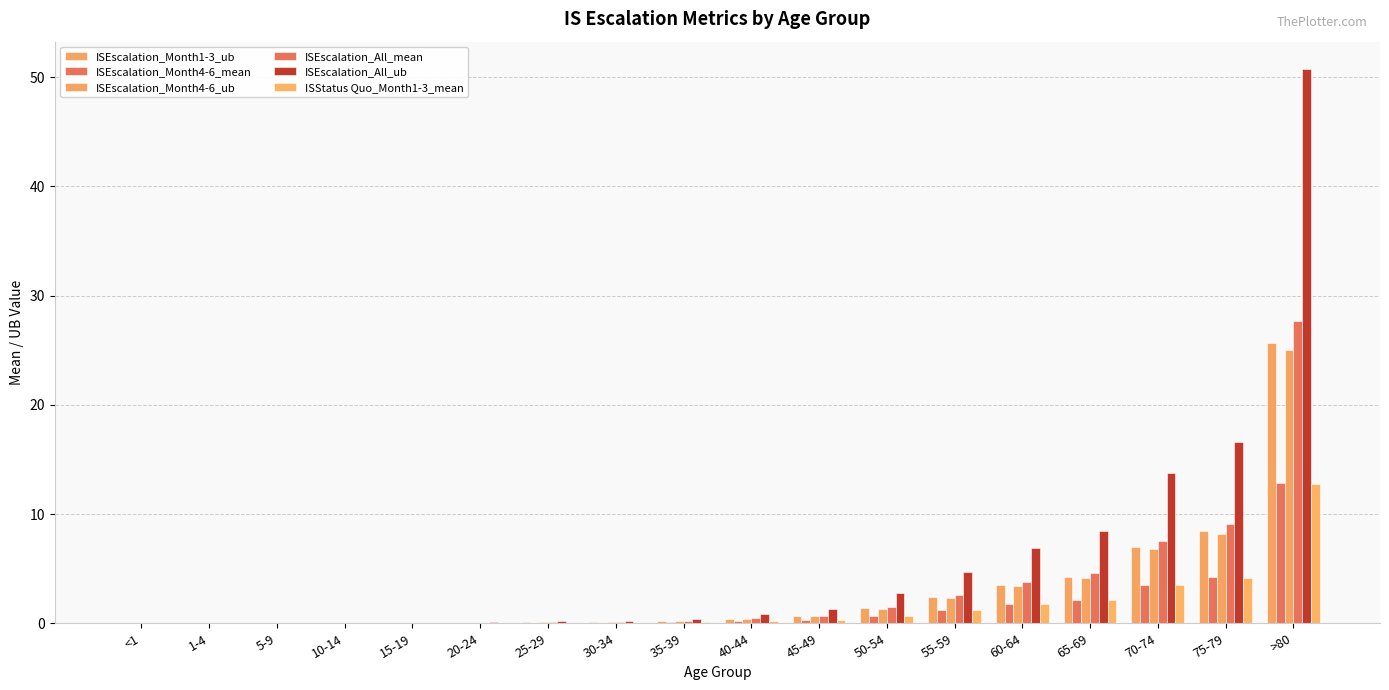

Read the ISEscalation_Month4-6_ub value at 25-29.

0.1